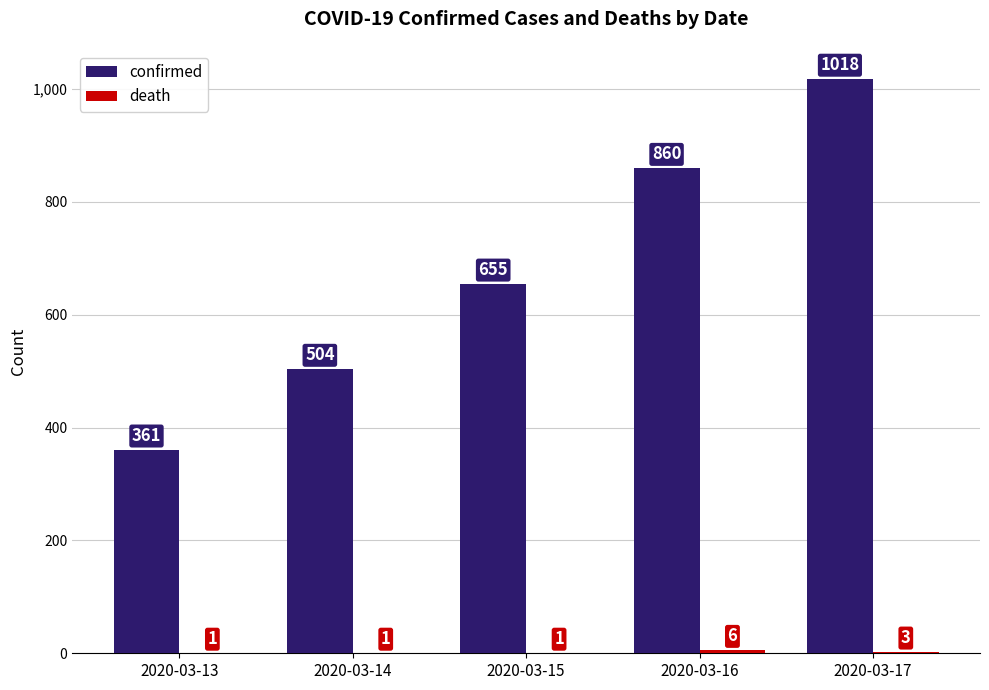

Where is confirmed nearest to the value 689?

2020-03-15